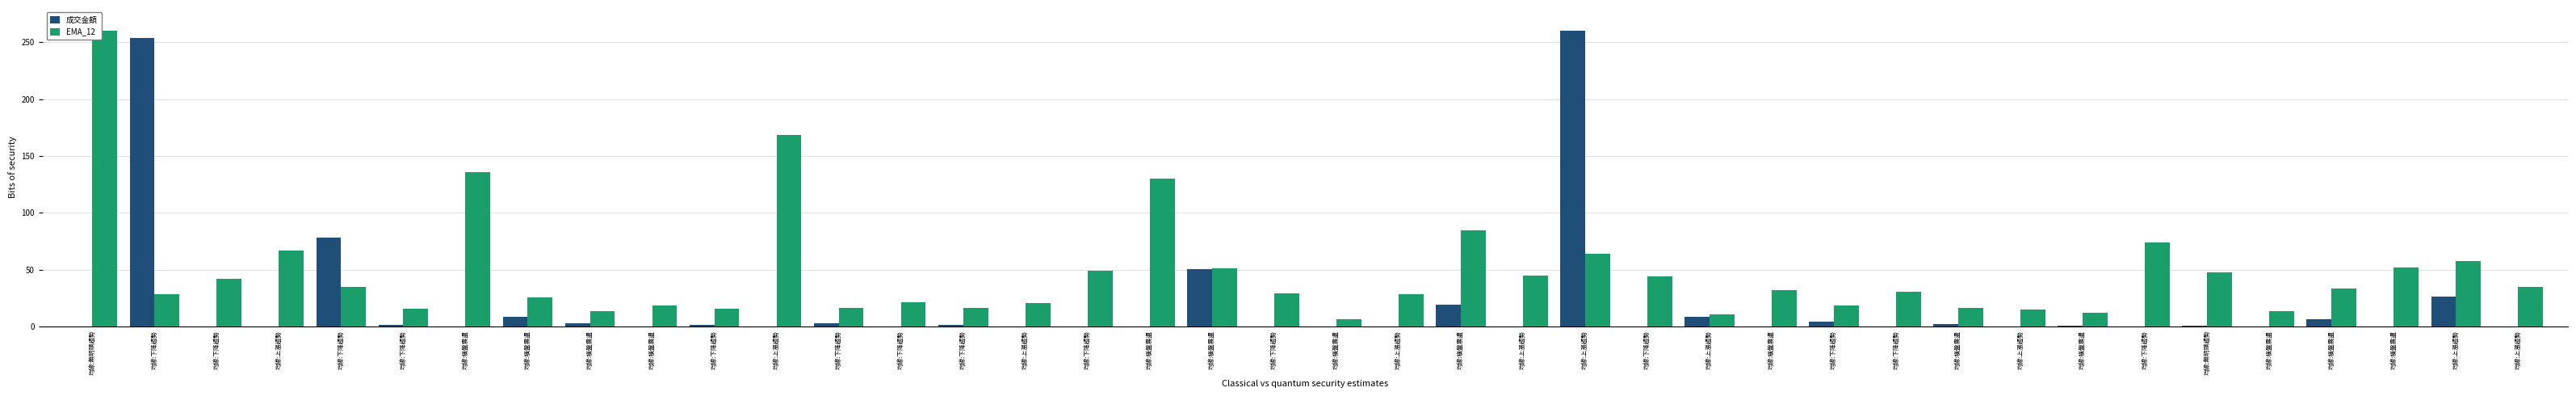

How many series are shown in this chart?

2